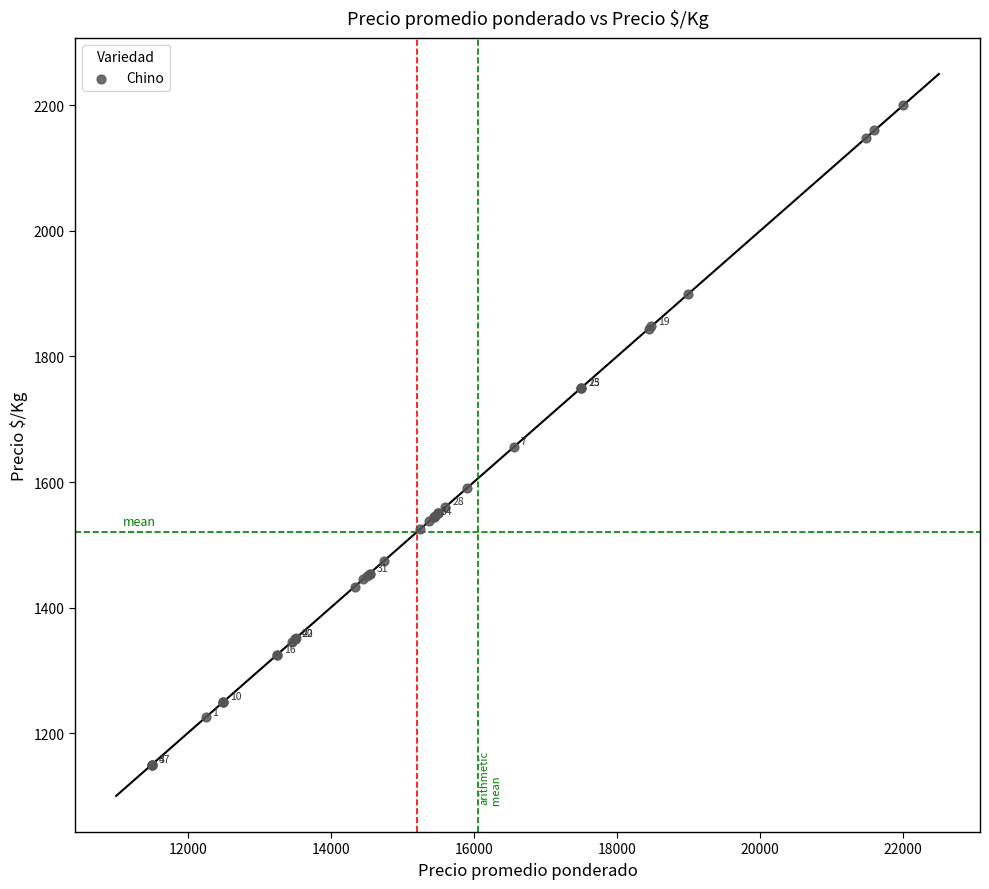

What Y value in the scatter plot is closest to 1675?

1656